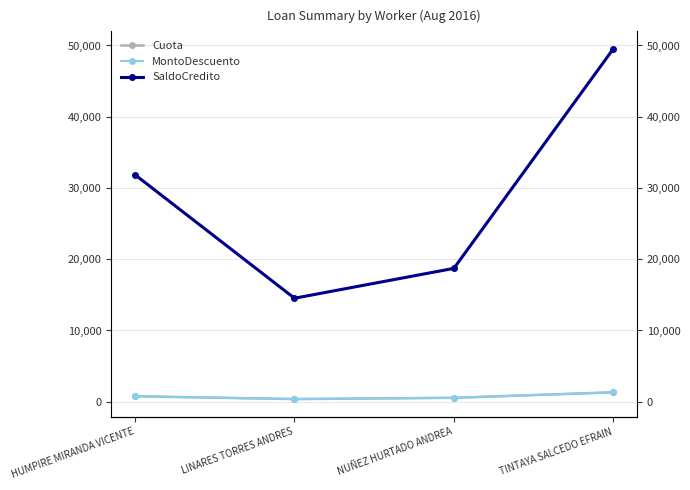

At which category does the chart reach its minimum across all series?

LINARES TORRES ANDRES